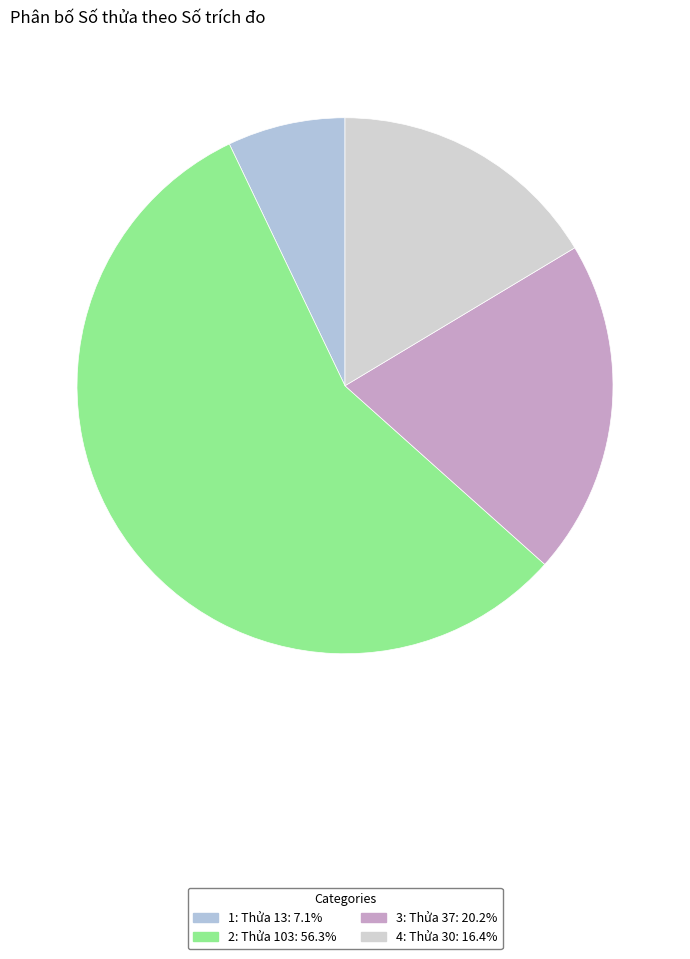

Is it true that 4 is 9% of the pie?

False